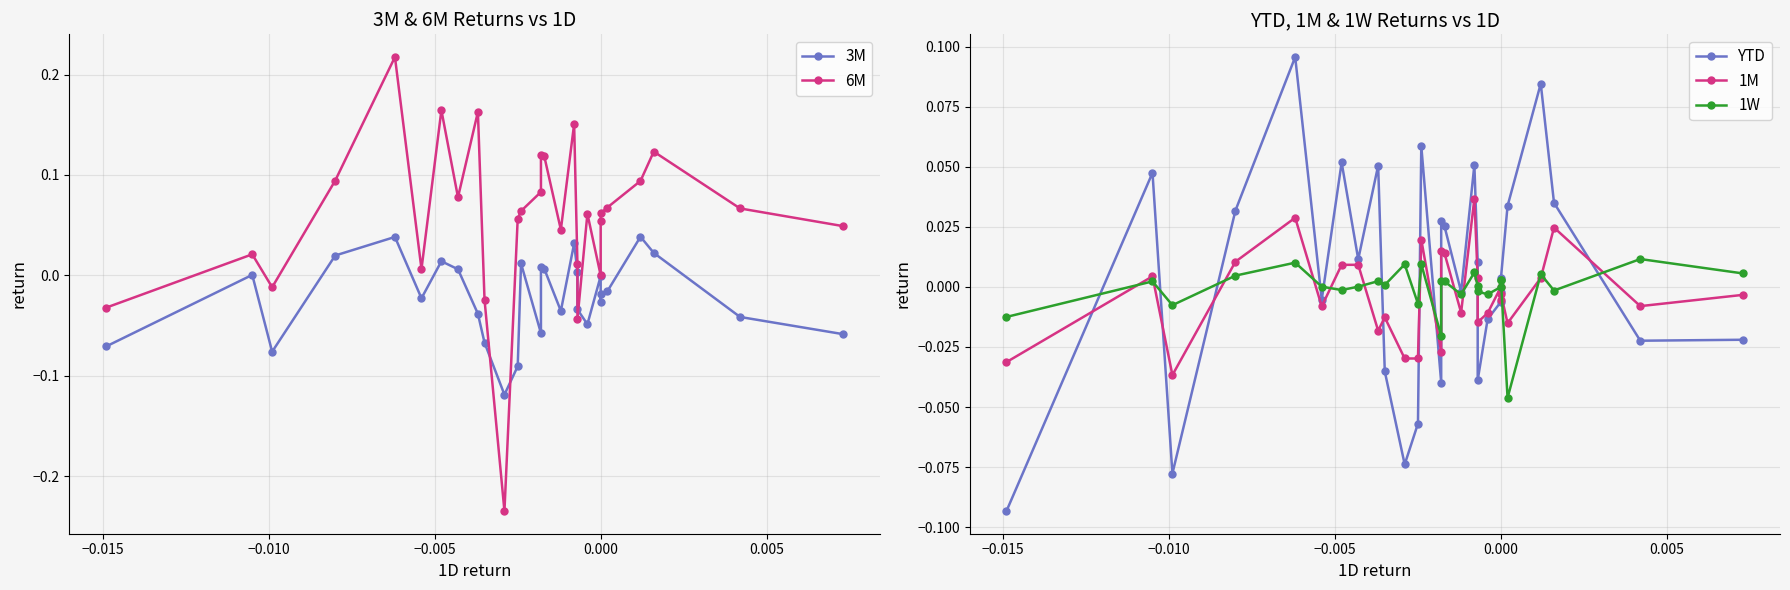

What are all the series names shown in the legend?

3M, 6M, YTD, 1M, 1W